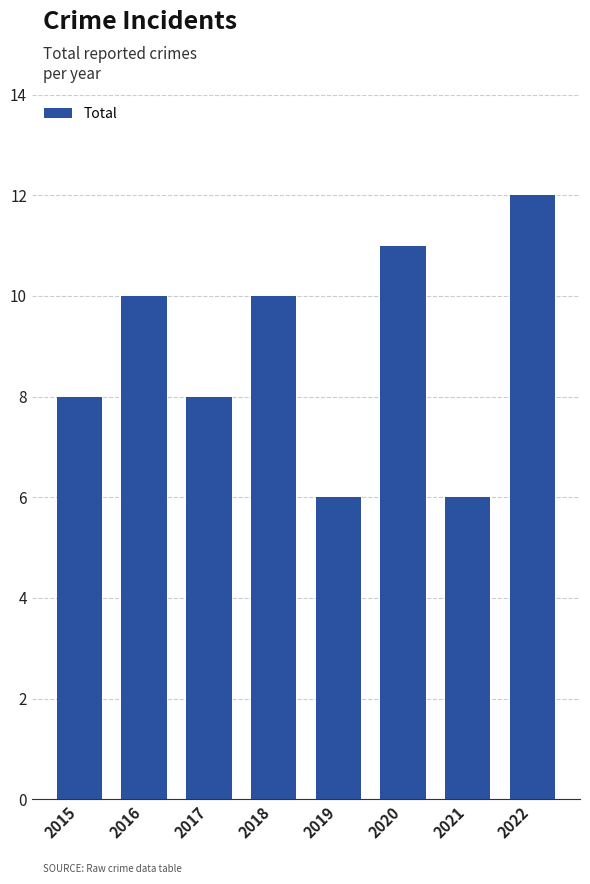

Is it true that the value at 2021 is 2?

False